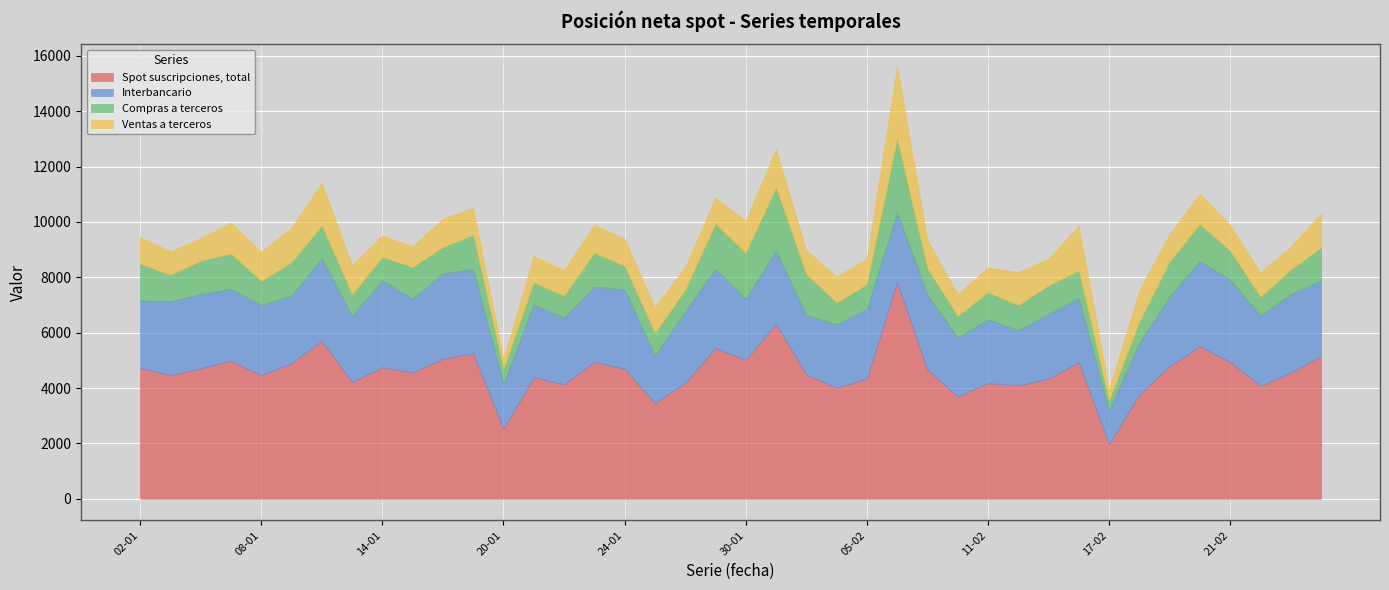

True or false: Interbancario has a value of 4534 at 21-01.

False